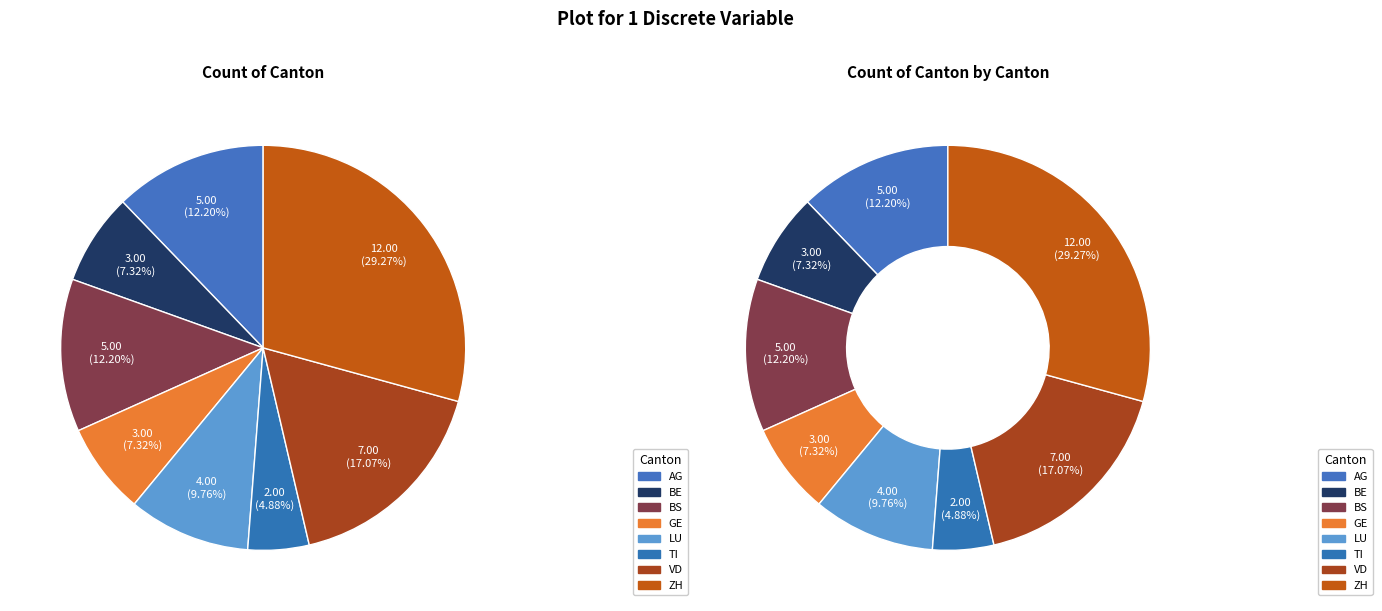

Is BS the majority of the pie?

No